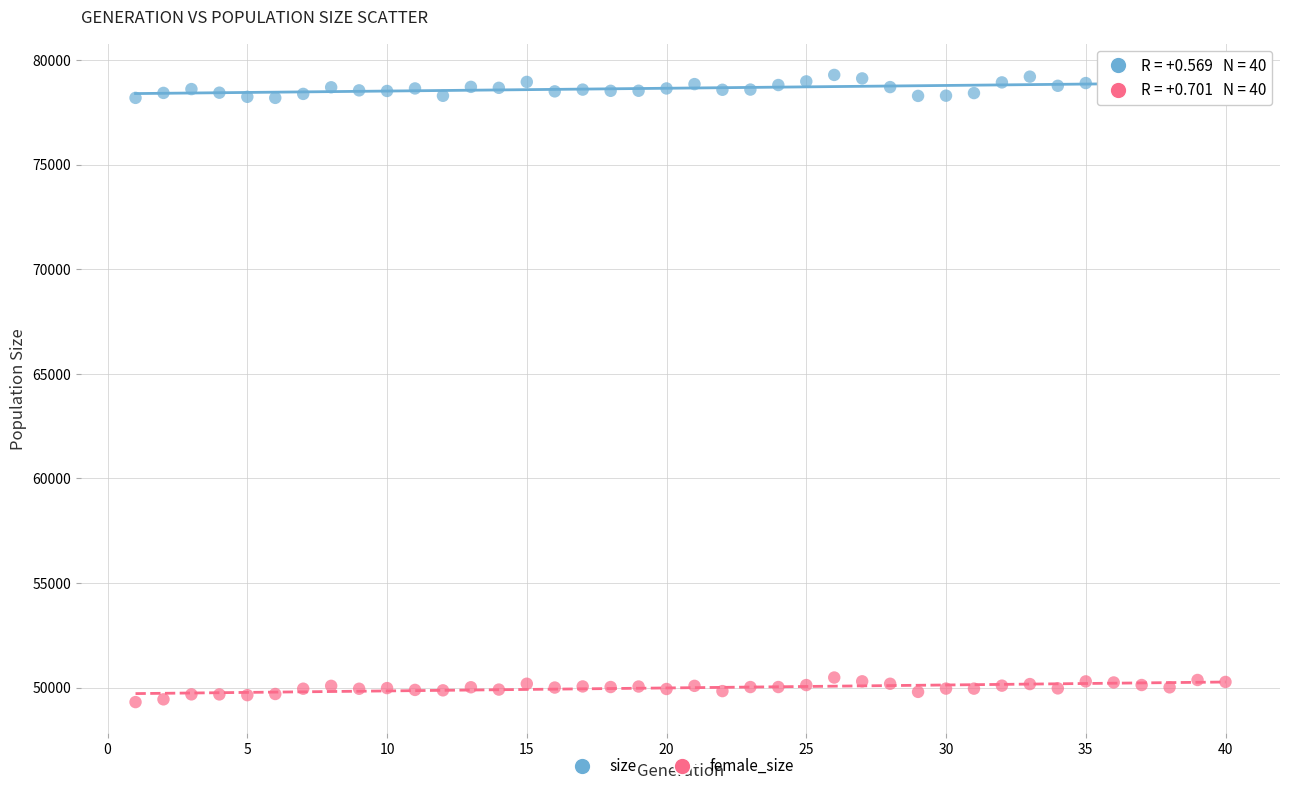

Across all data points, what is the range of X values (max minus min)?

39